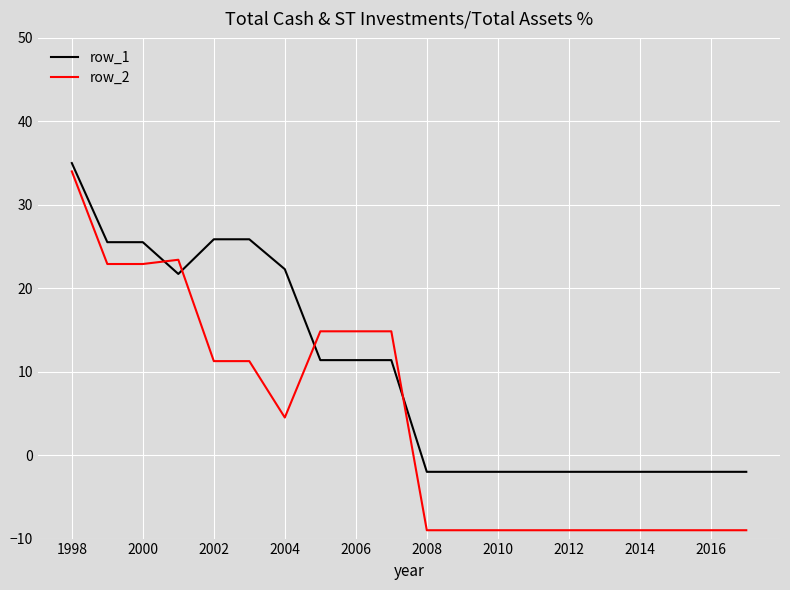

Which series has the largest range (max minus min)?

row_2